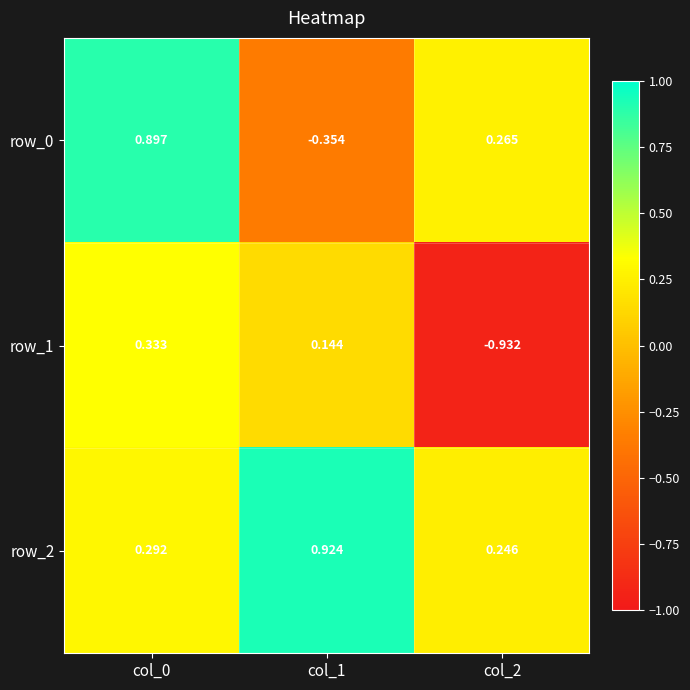

What is the spread (max minus min) of values at col_2?

1.2